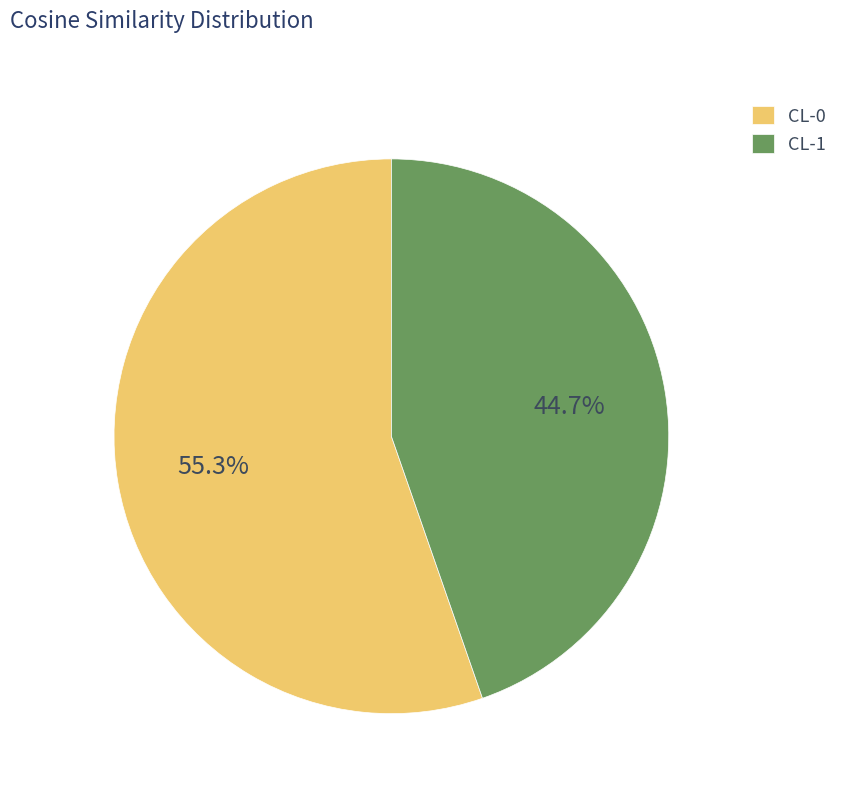

To the nearest percent, what percentage of the pie is CL-1?

45%